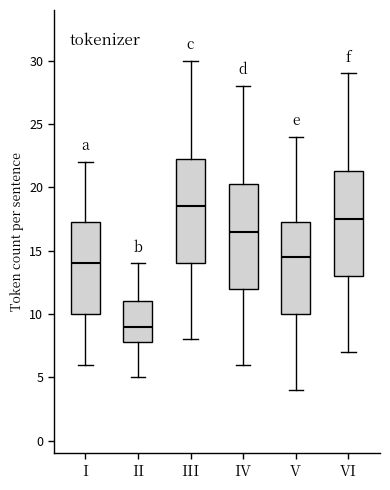

Which box's median line is the lowest?

II